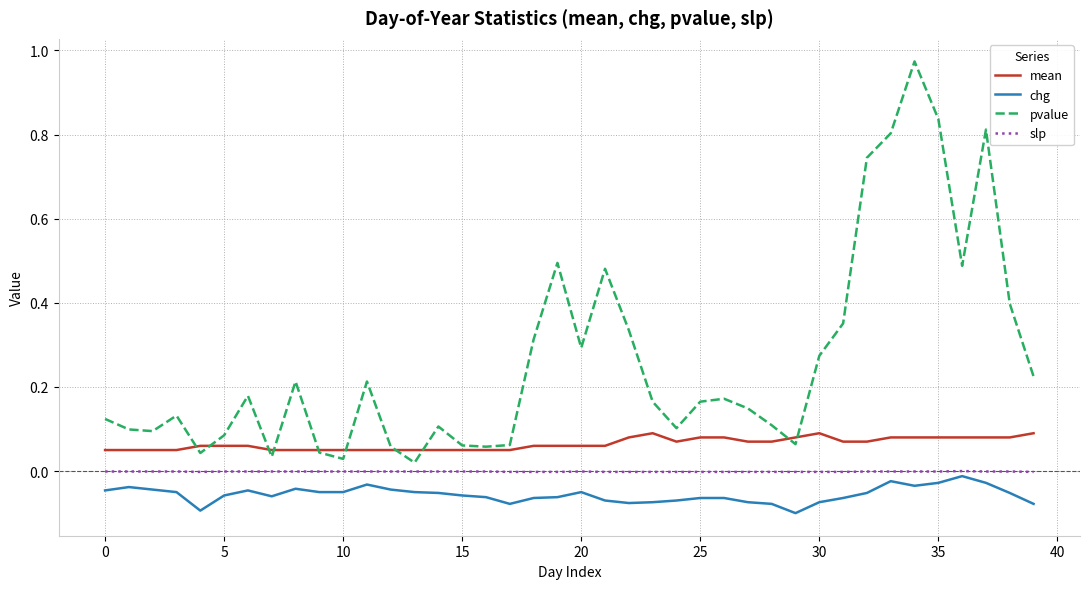

Rank the series by their maximum value, from lowest to highest.

chg, slp, mean, pvalue